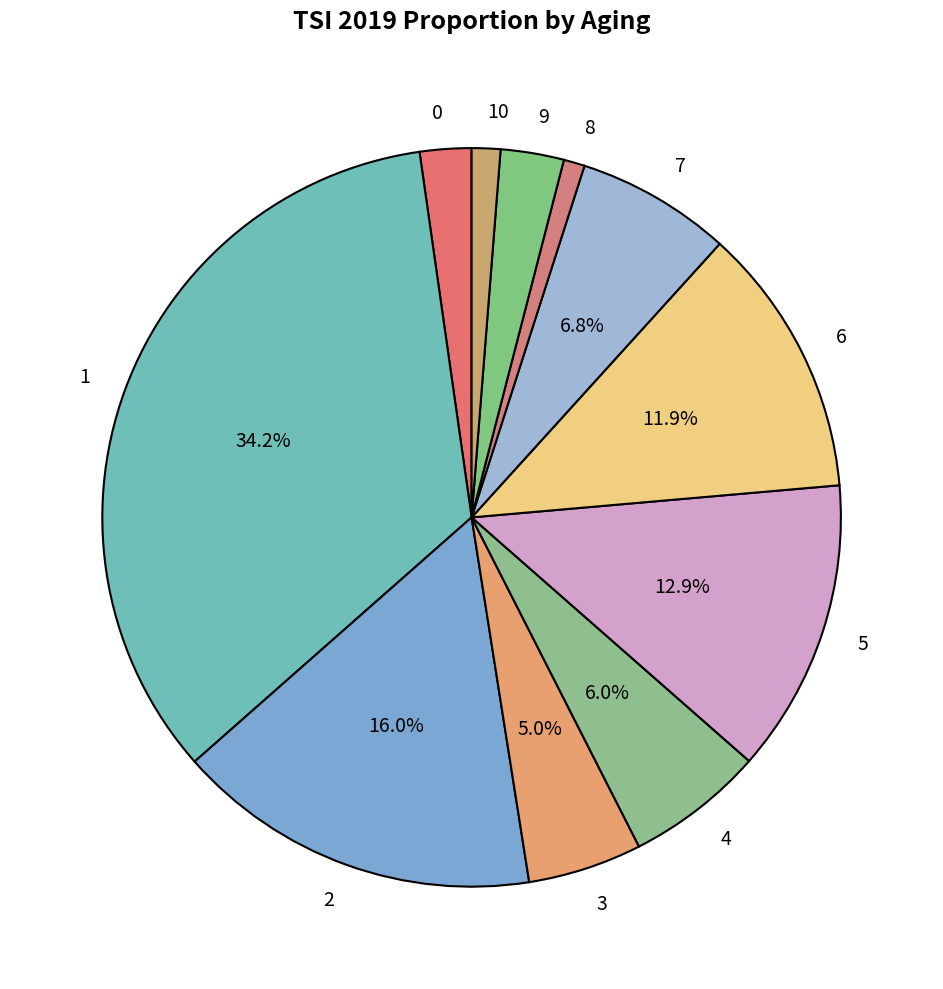

To the nearest percent, what is the difference between the largest and smallest slice percentages?

33%